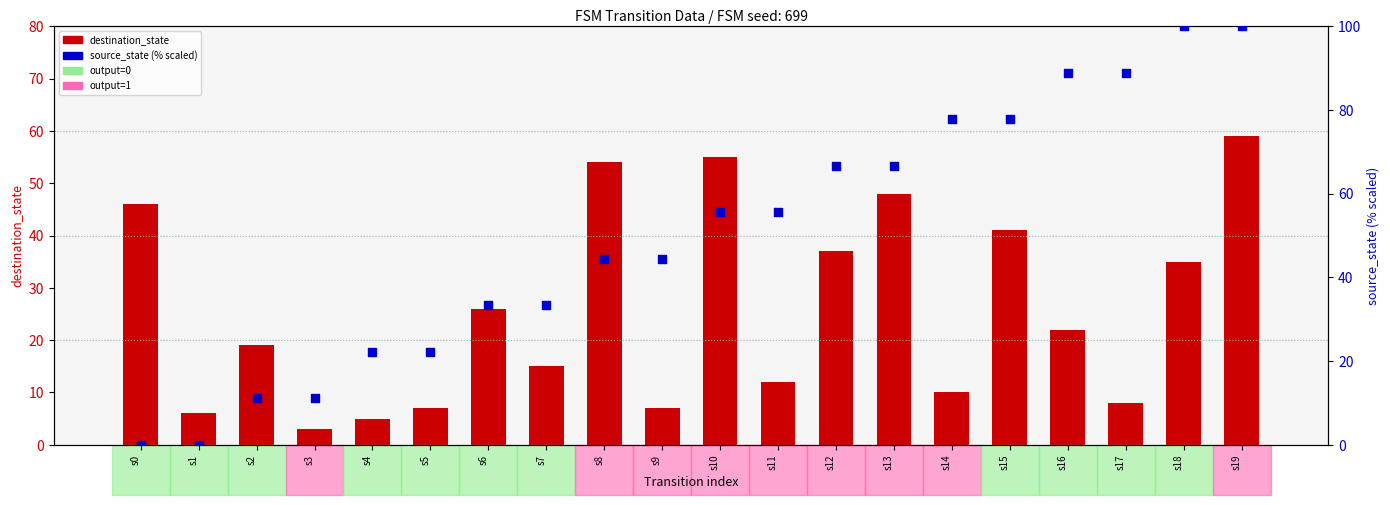

What are all the series names shown in the legend?

destination_state, source_state (scaled)